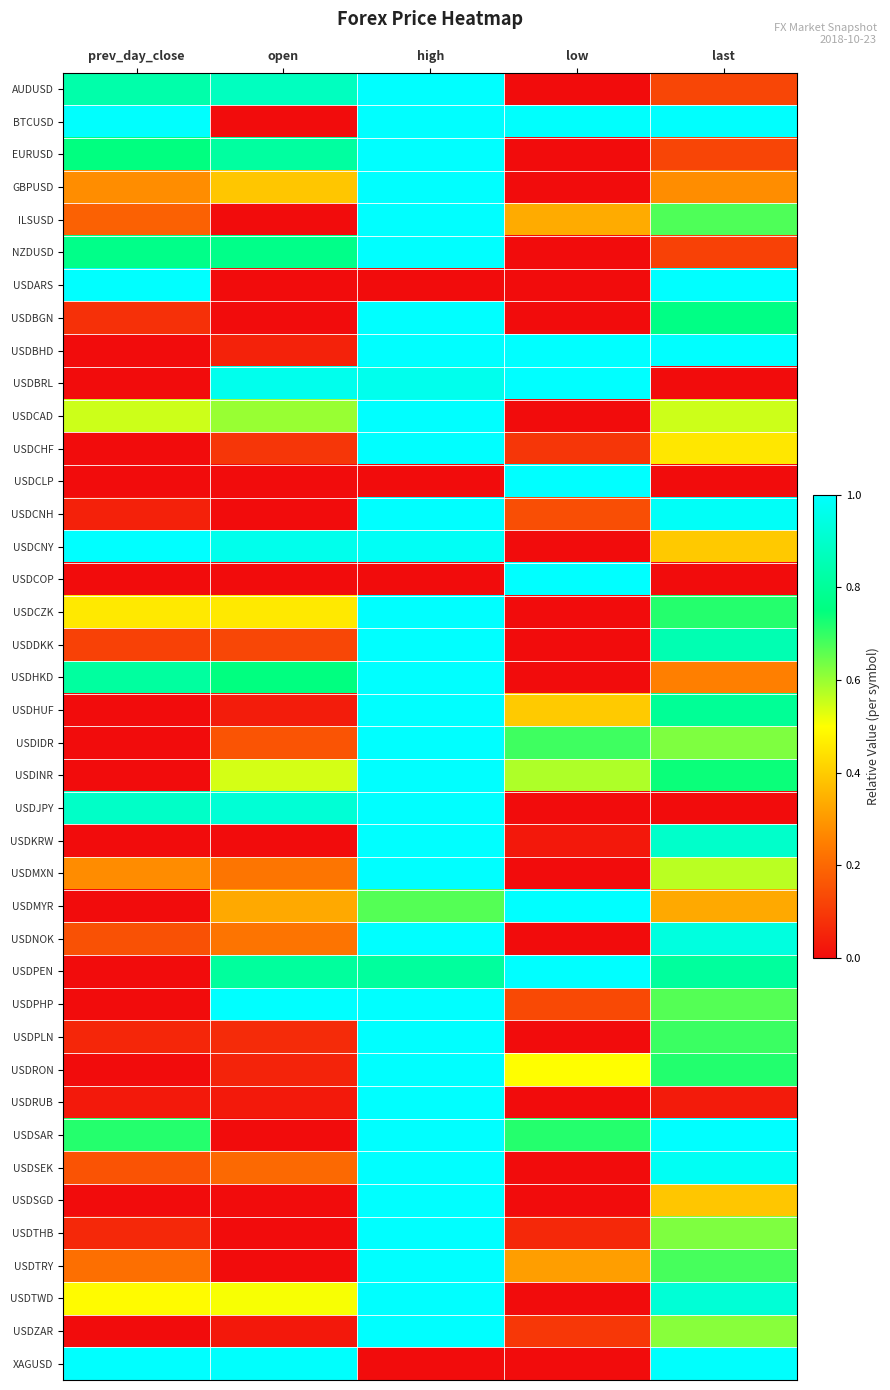

At which category is the sum across all series the highest?

high